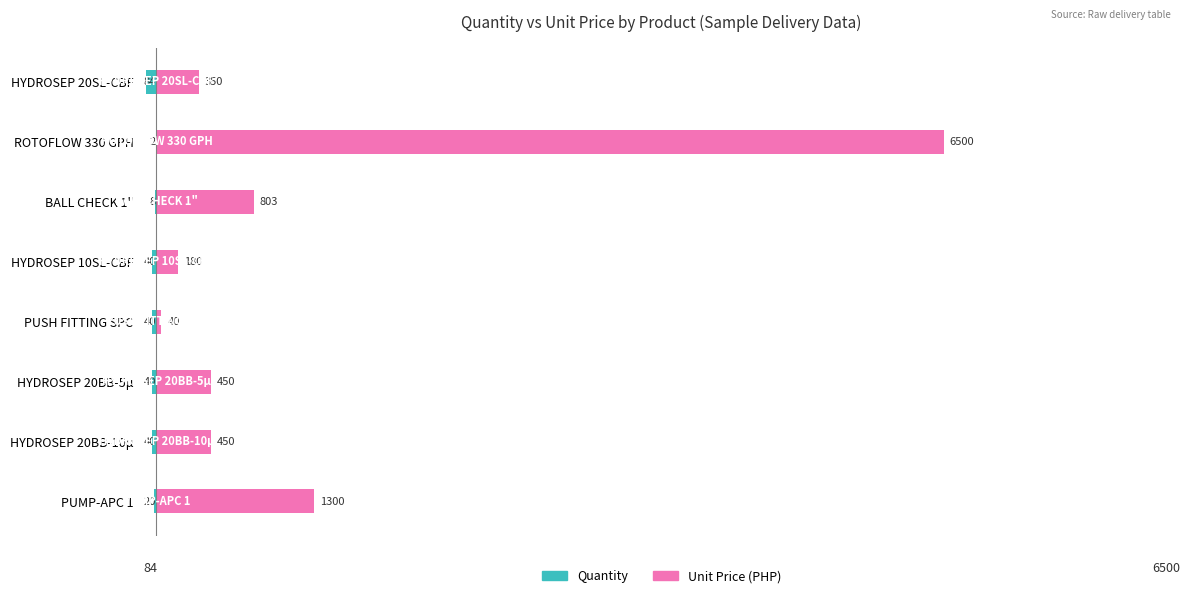

Which series has the largest total across all categories?

Unit Price (PHP)